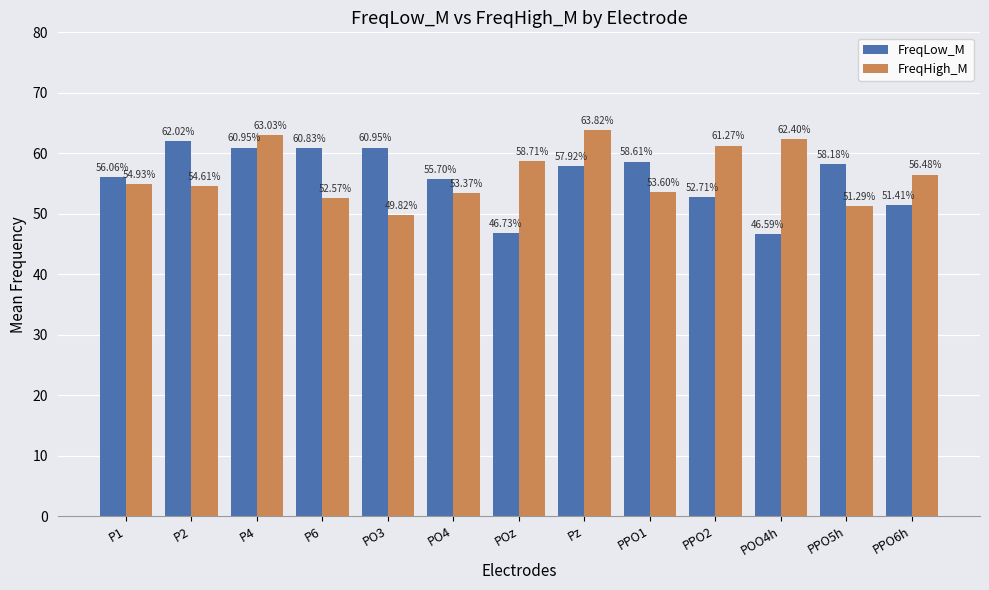

What position from the right is PO3?

9